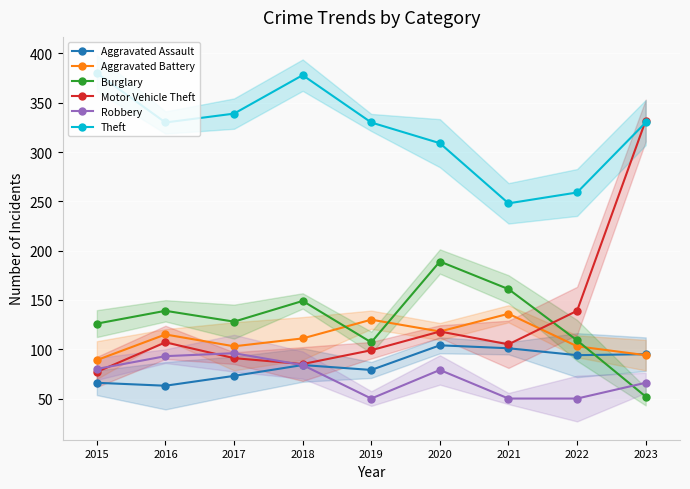

What is the spread (max minus min) of values at 2023?

280